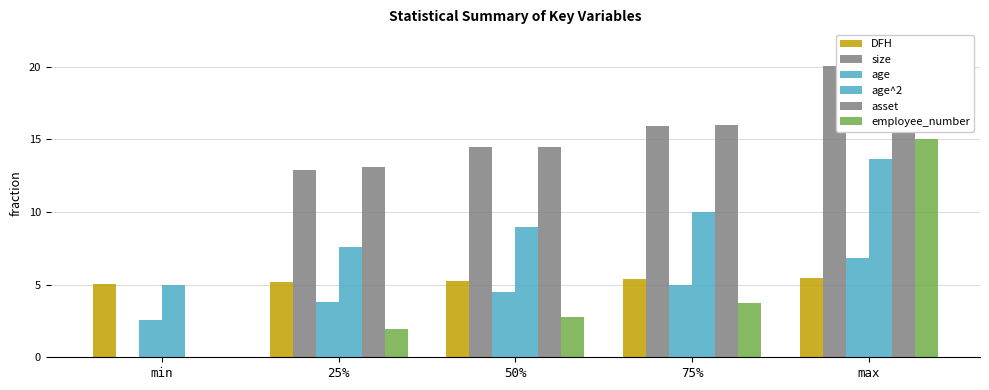

How many bars are there in each group?

6